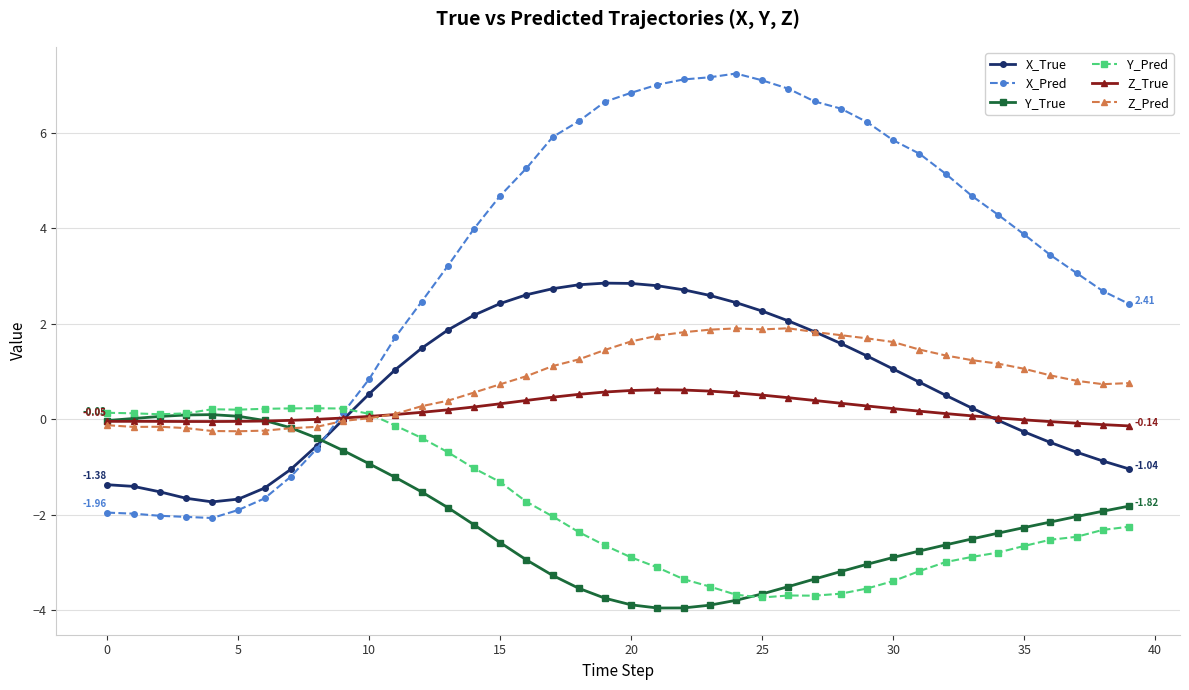

True or false: Z_True has more than 1 points higher than both neighbors.

True